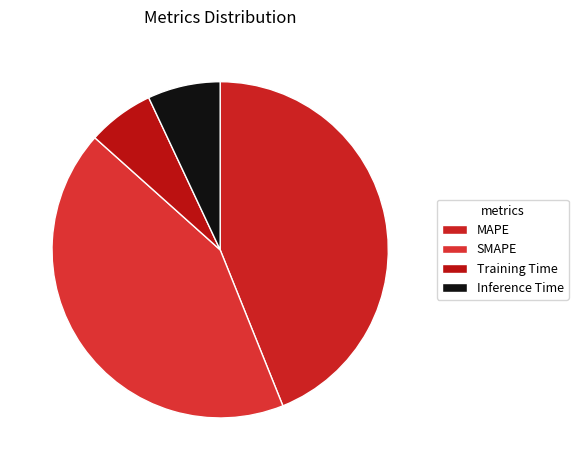

Does any single category account for the majority?

No